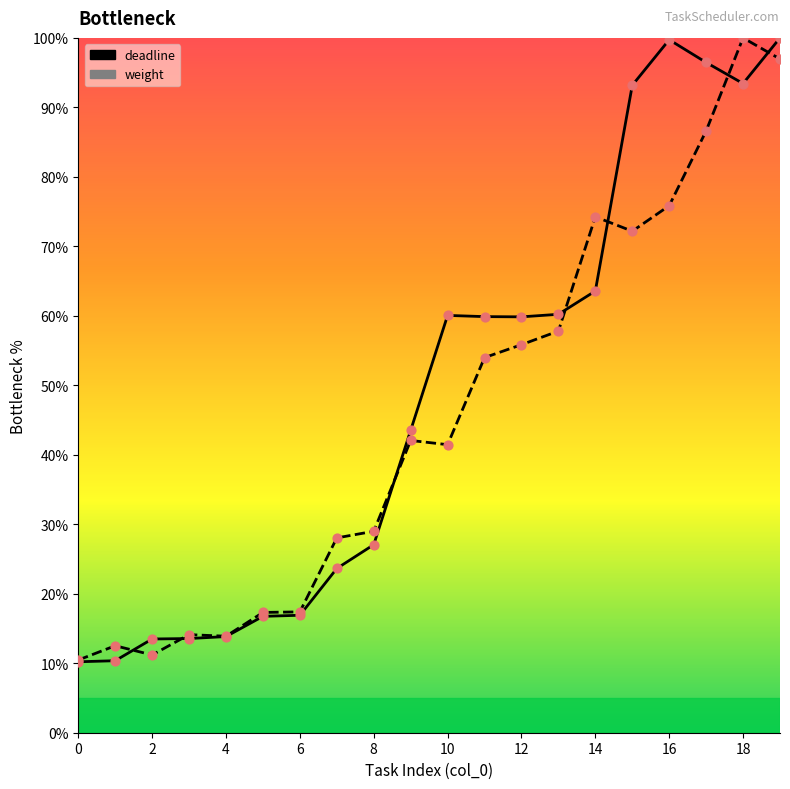

Which series has the widest spread of Y values?

deadline